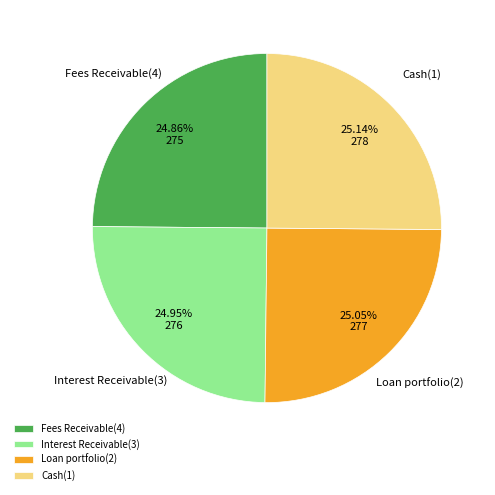

Does any single category account for the majority?

No